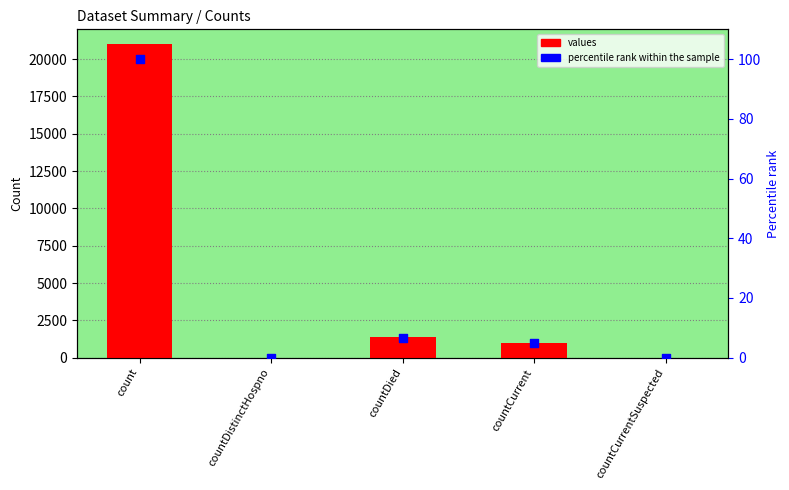

At how many categories does at least one series exceed 8364?

1